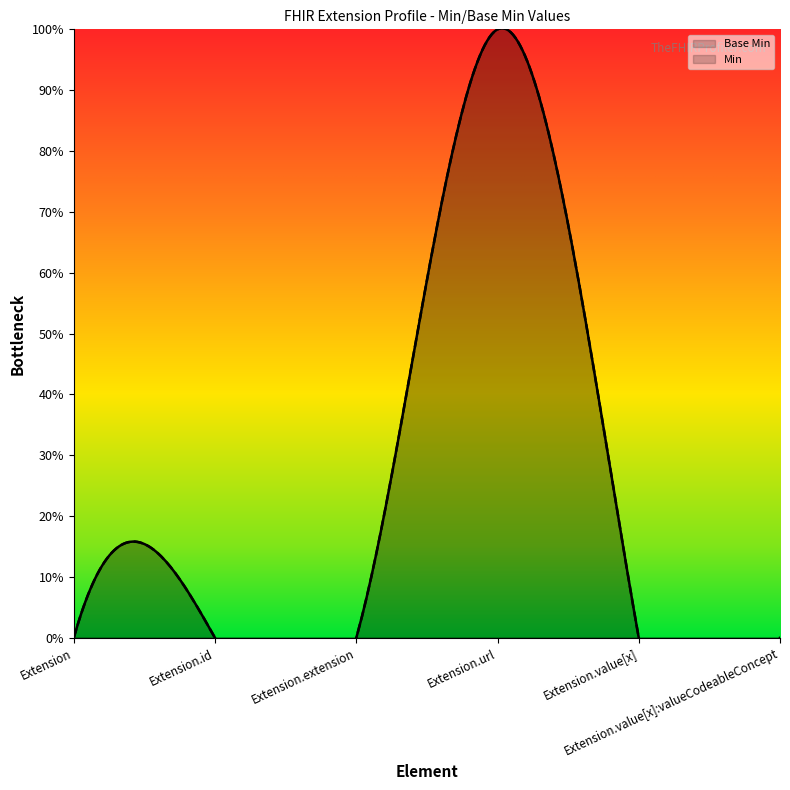

How many positive values are there?

1